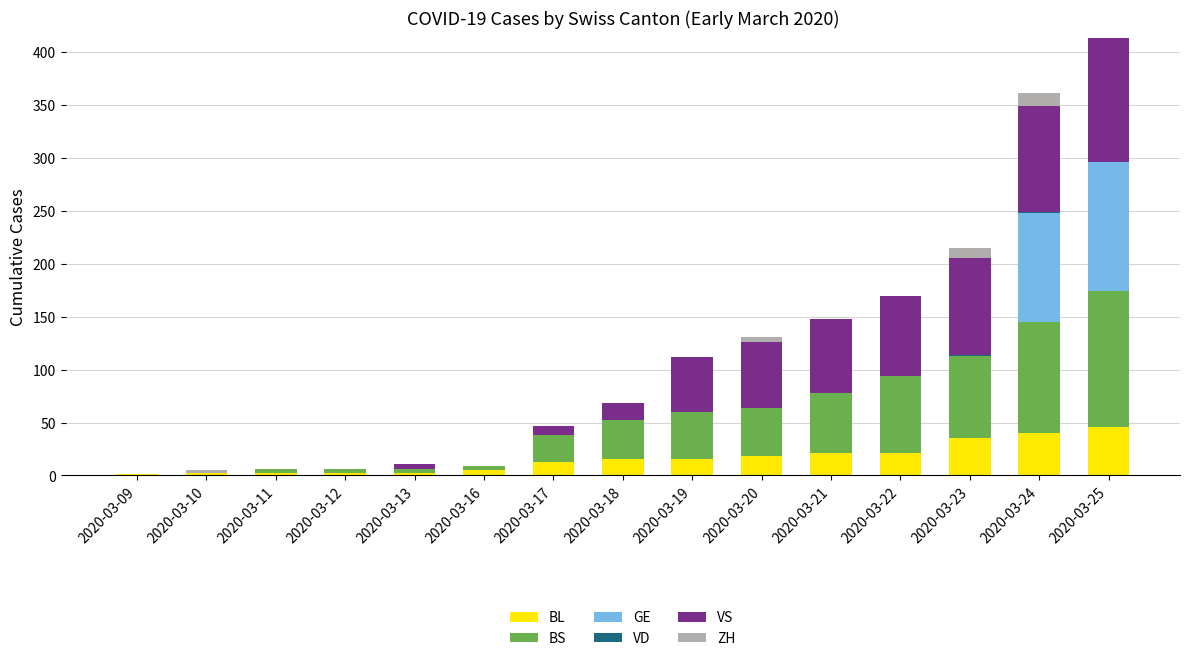

What is the maximum value for BL?

46